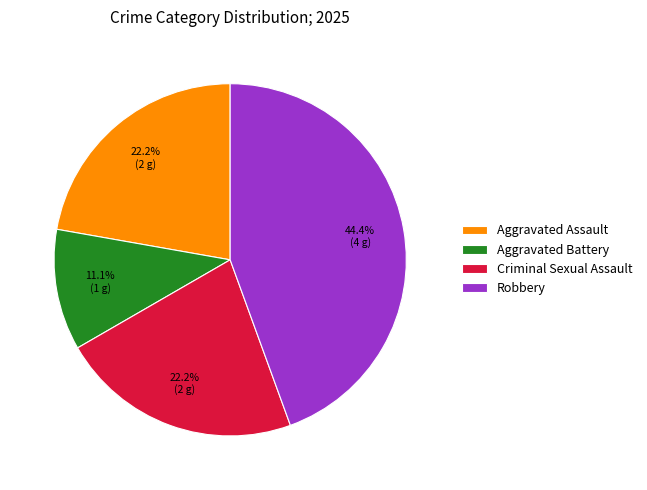

The Aggravated Assault slice represents 35% of the pie. True or false?

False